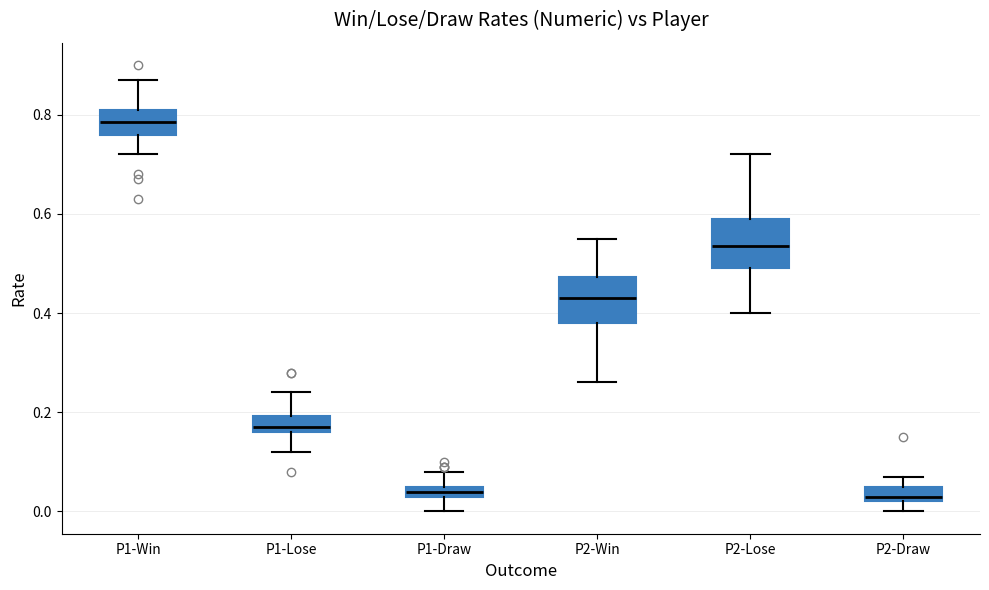

Where does the upper whisker of the box for P1-Win end on the y-axis? The values are not printed on the chart, so give them approximately, as read against the axis.

0.88